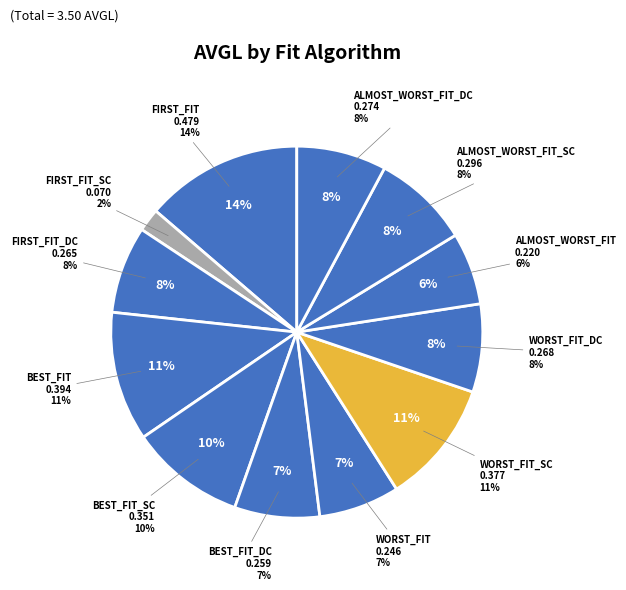

What percentage is the WORST_FIT_DC slice, to the nearest percent?

8%